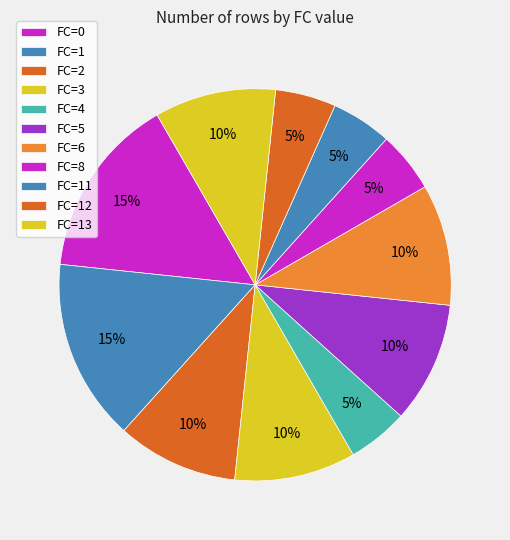

Count the number of slices in the pie.

11